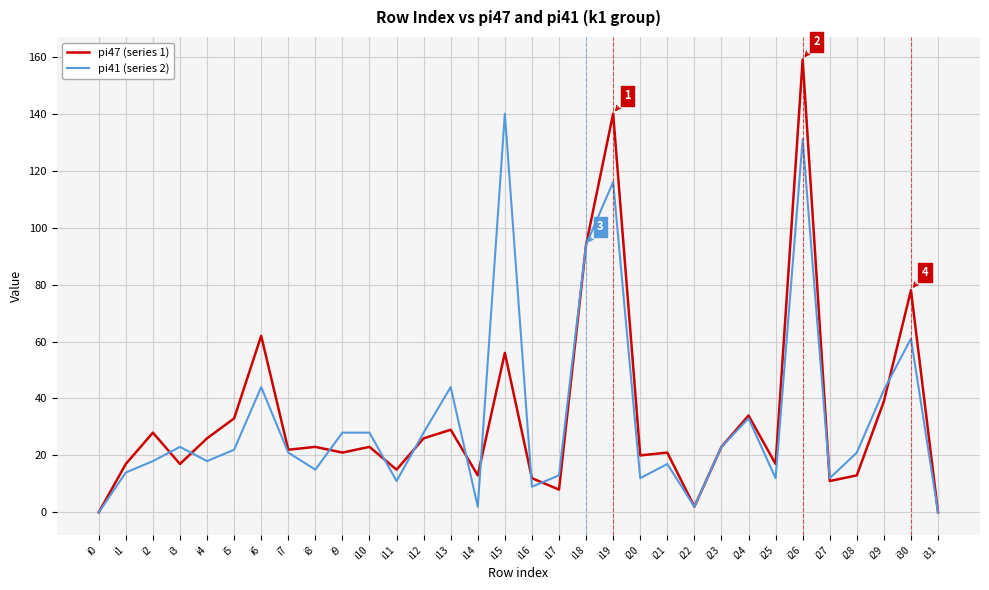

At how many categories does at least one series exceed 145?

1